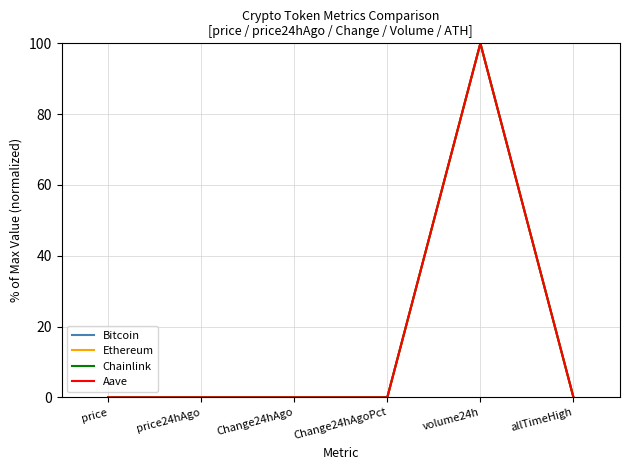

What is the highest value of the Chainlink series?

100.0